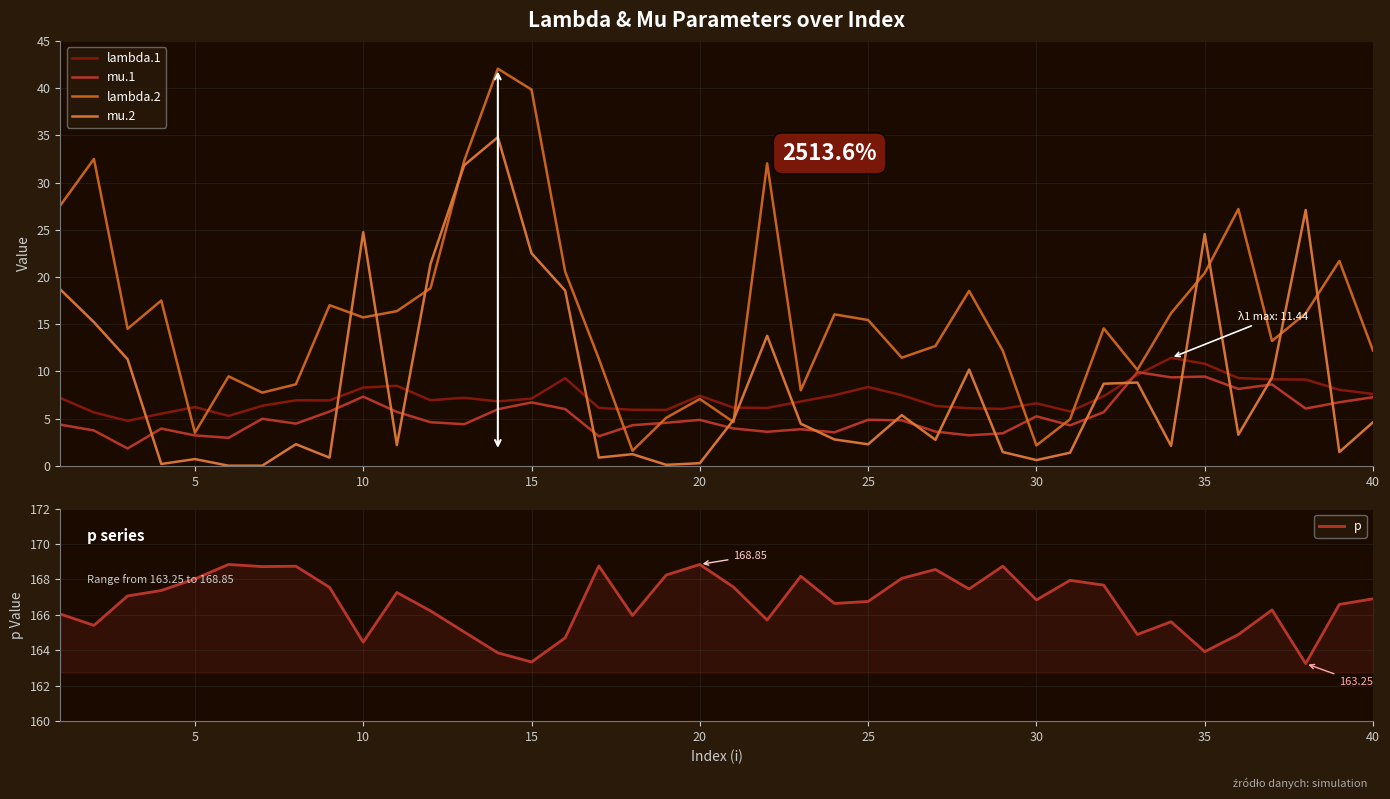

What is the greatest value displayed?

168.8